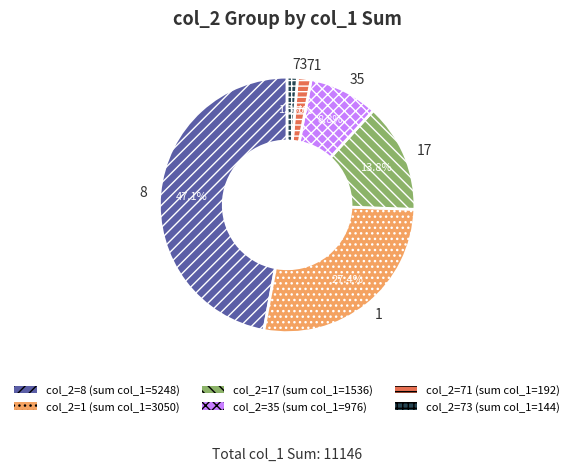

To the nearest percent, what is the combined percentage of 73 and 35?

10%